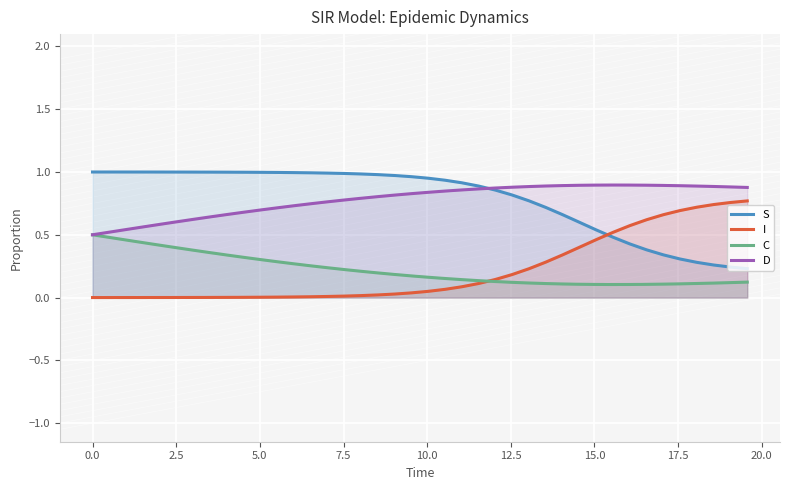

True or false: C and S intersect in this chart.

False